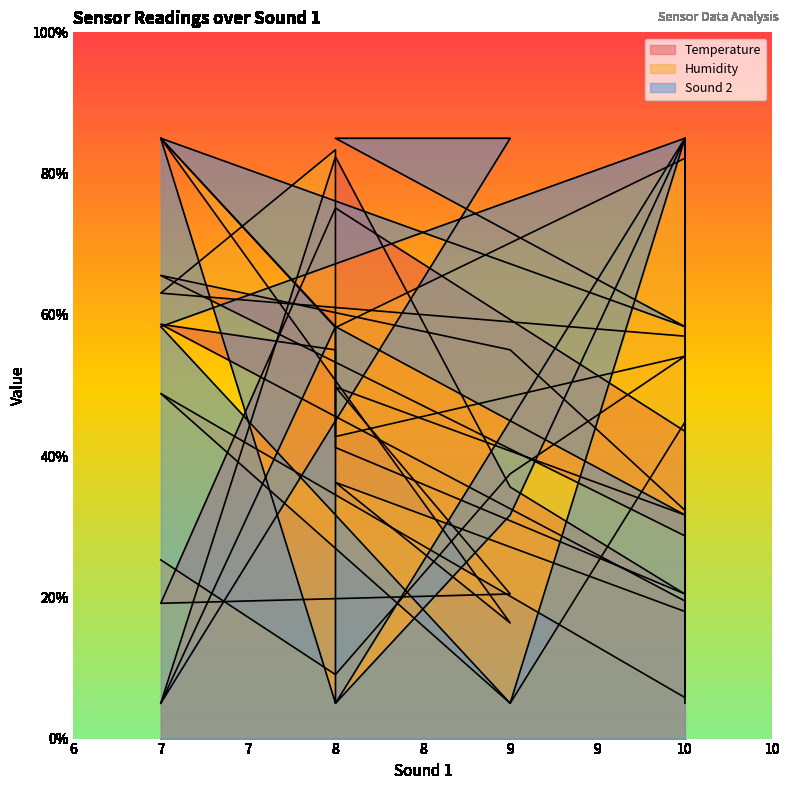

What are all the series names shown in the legend?

Temperature, Humidity, Sound 2